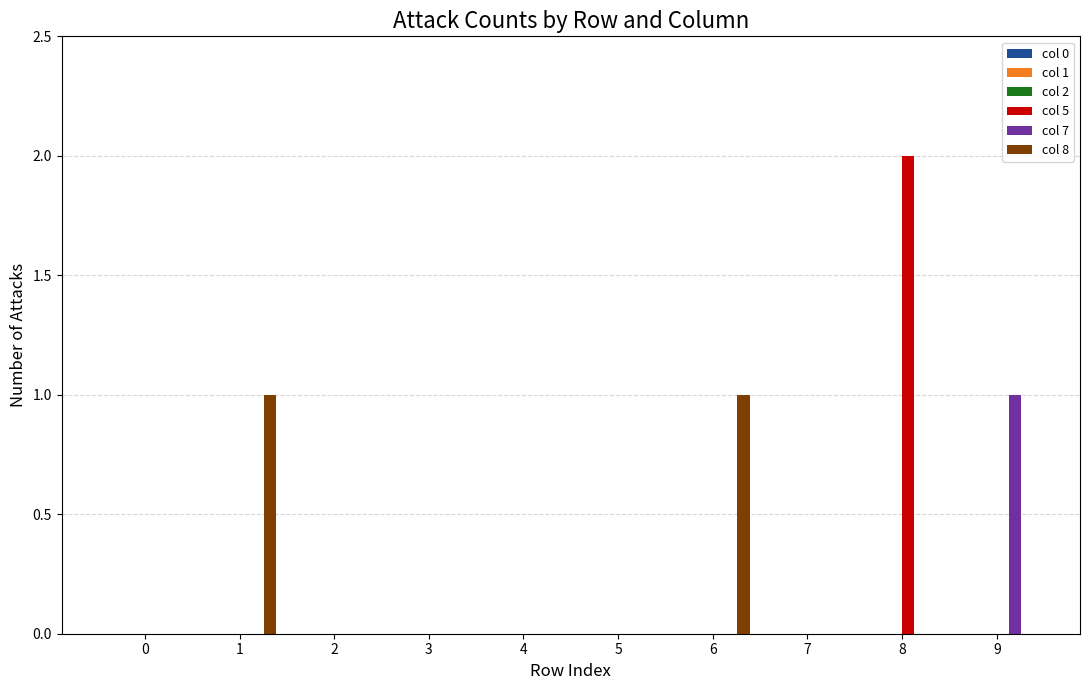

True or false: col 5 has a value of 1 at 2.

False